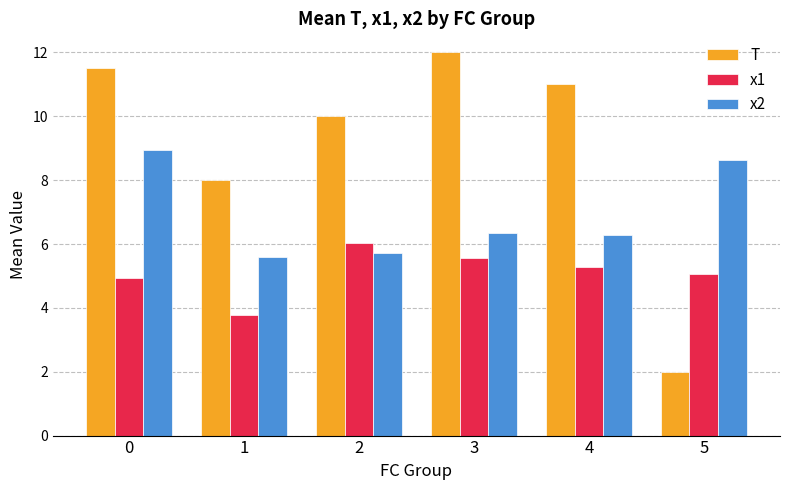

How many data points does each series have?

6